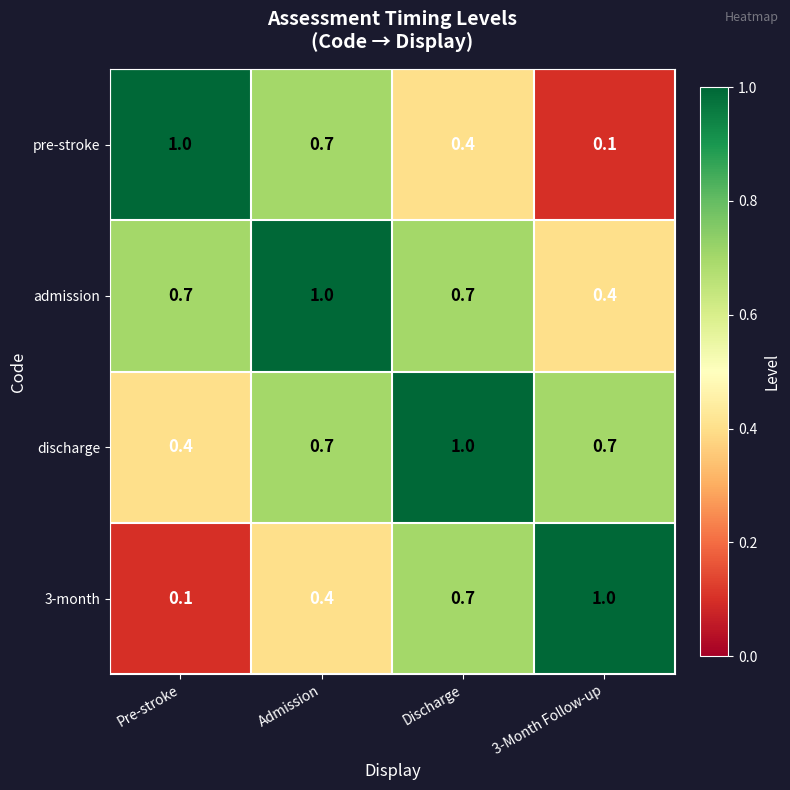

What is the spread (max minus min) of values at Admission?

0.6